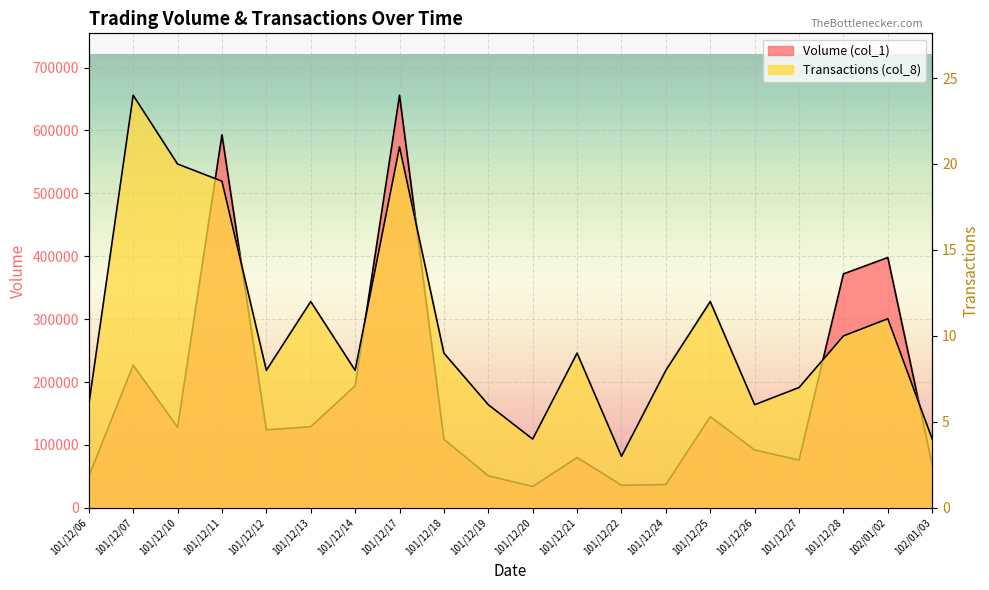

Does the chart display data point markers on the line(s)?

No